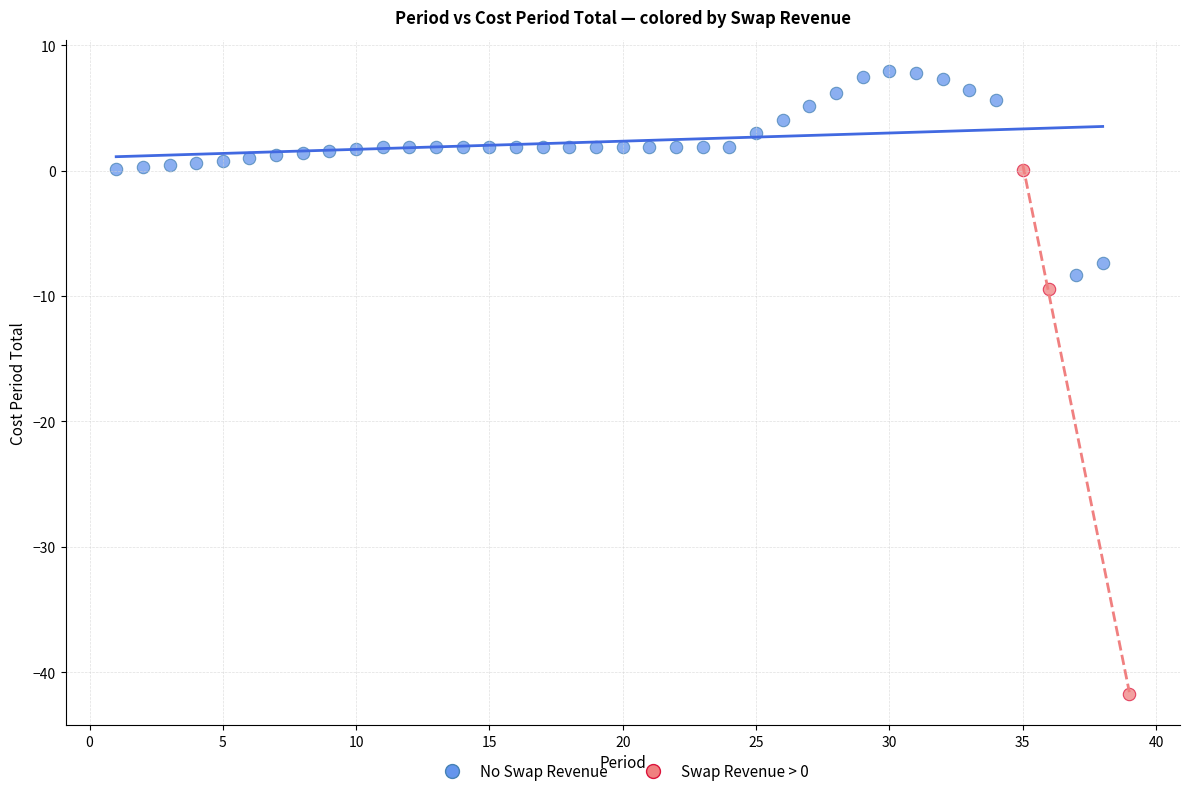

Which series has the widest spread of Y values?

Swap Revenue > 0